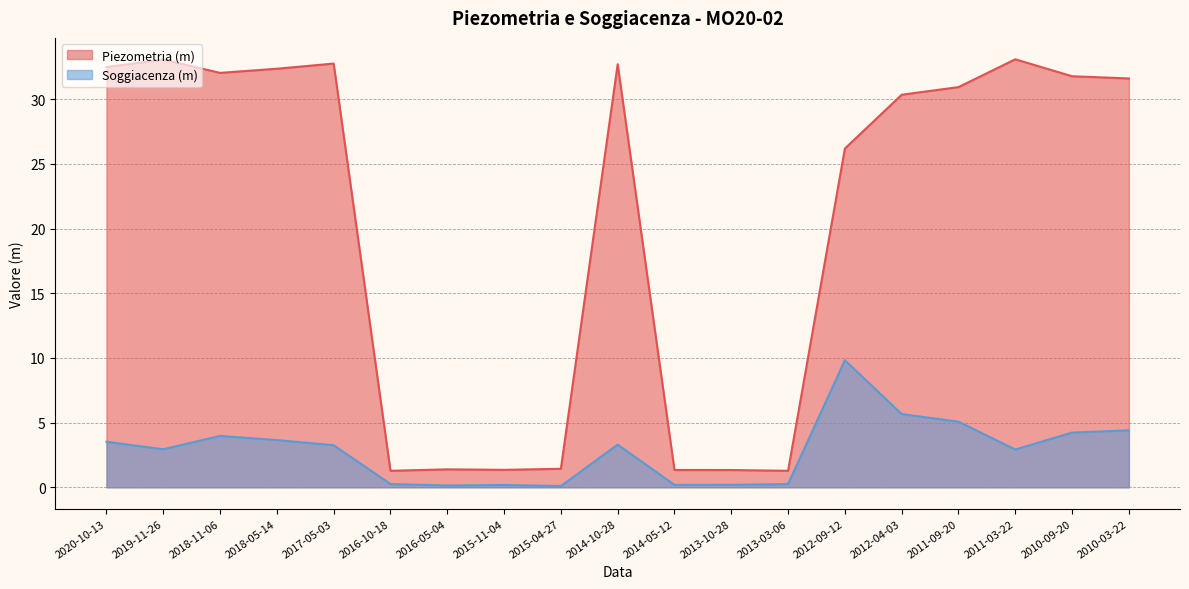

Where is Soggiacenza (m) nearest to the value 4?

2018-11-06